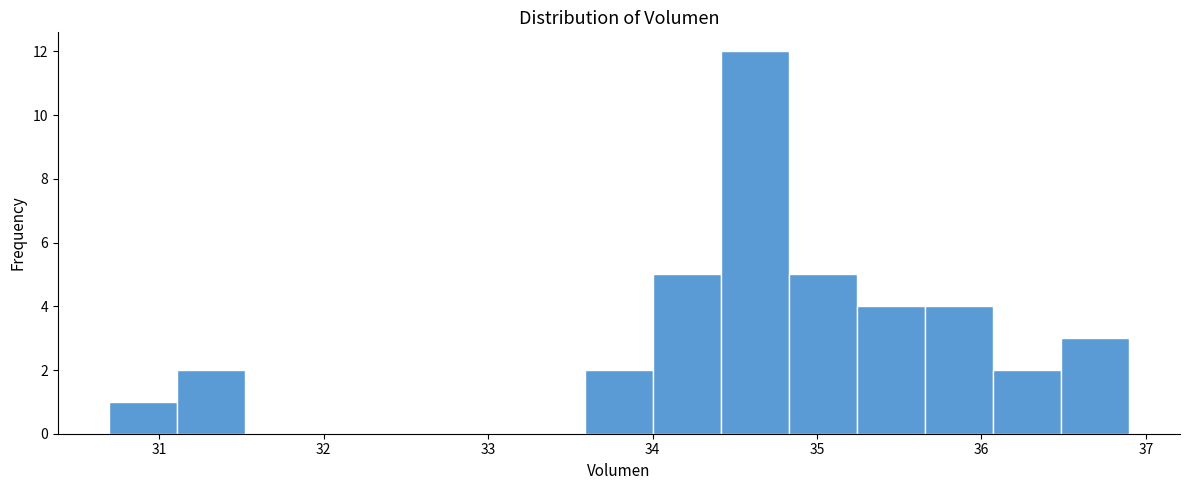

Reading left to right, transcribe this chart: for each bar, give the range it covers on the x-axis and its height. Neither the bar edges nor the heights are printed on the chart, so give them approximately, as read against the axes.

30.7 to 31.1: 1
31.1 to 31.5: 2
31.5 to 31.9: 0
31.9 to 32.3: 0
32.3 to 32.8: 0
32.8 to 33.2: 0
33.2 to 33.6: 0
33.6 to 34.0: 2
34.0 to 34.4: 5
34.4 to 34.8: 12
34.8 to 35.2: 5
35.2 to 35.7: 4
35.7 to 36.1: 4
36.1 to 36.5: 2
36.5 to 36.9: 3